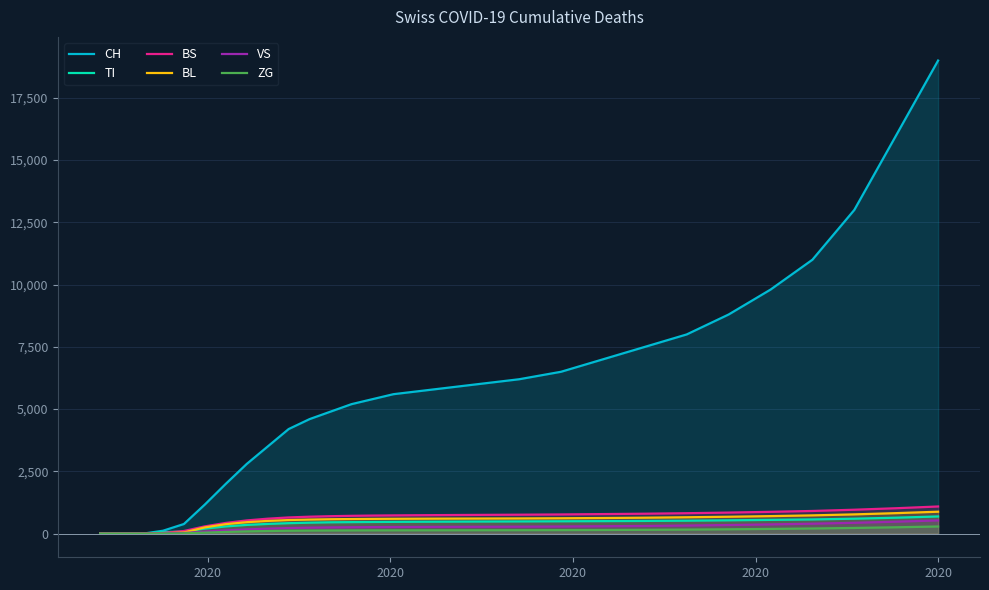

What is the sum of all BS values?

18804